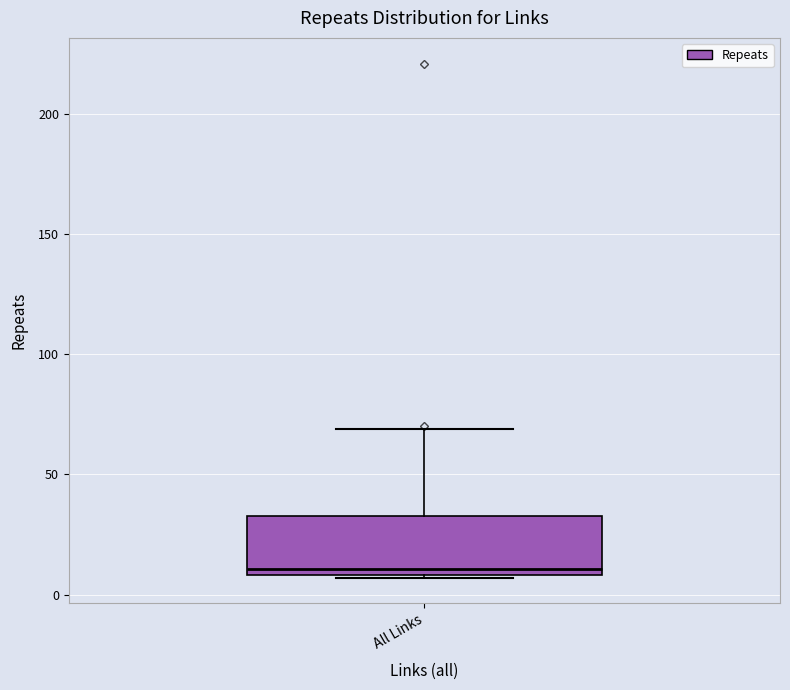

Read this box plot against the y-axis: the position of the median line, the range covered by the box, and the ends of both whiskers. The values are not printed on the chart, so give them approximately, as read against the axis.

median 10 (just above the box's lower edge), box 10 to 35, whiskers 5 to 70